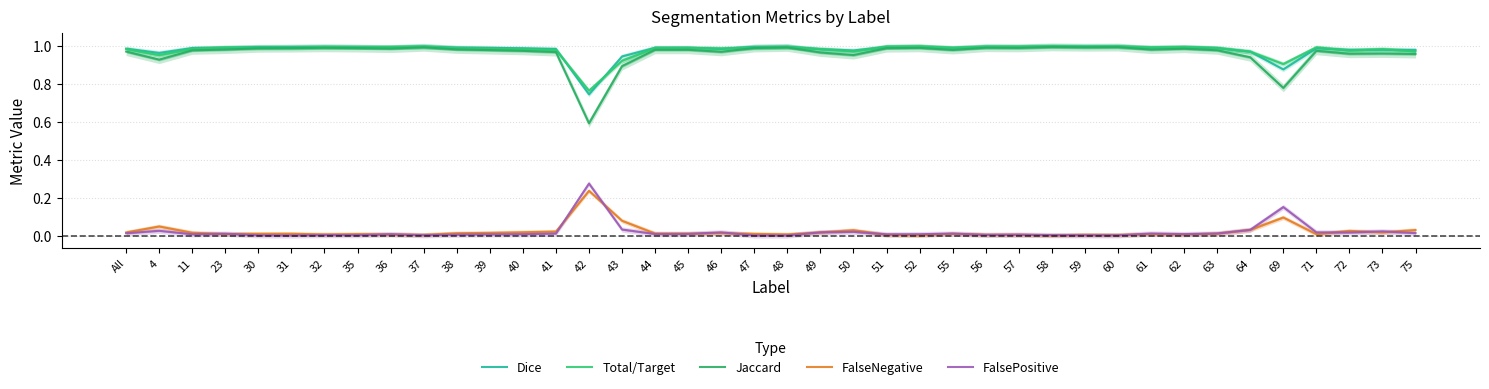

What are all the series names shown in the legend?

Dice, Total/Target, Jaccard, FalseNegative, FalsePositive